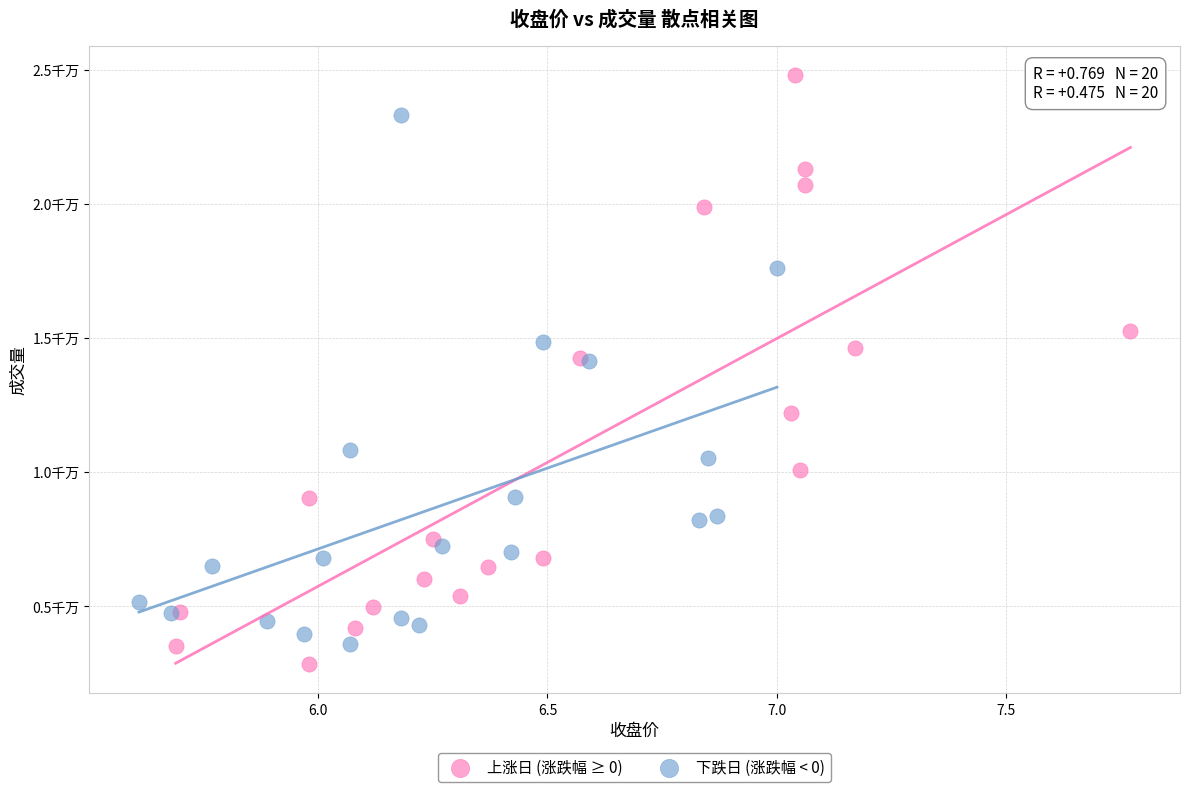

What are all the series names shown in the legend?

上涨日 (涨跌幅 ≥ 0), 下跌日 (涨跌幅 < 0)